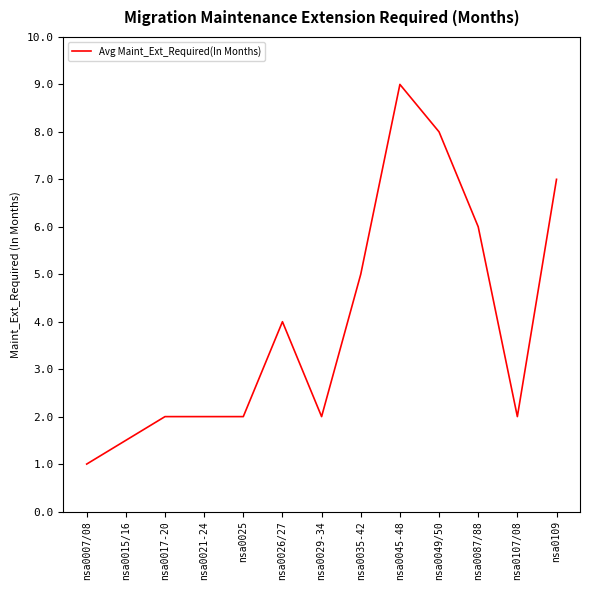

What is the difference between the values at nsa0021-24 and nsa0045-48?

7.0